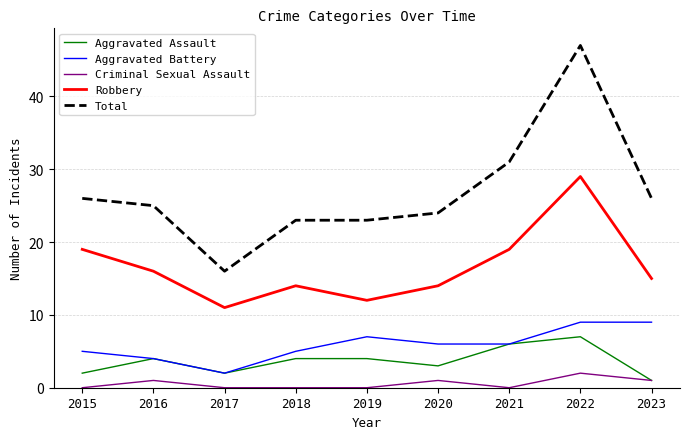

Where is Total nearest to the value 31?

2021